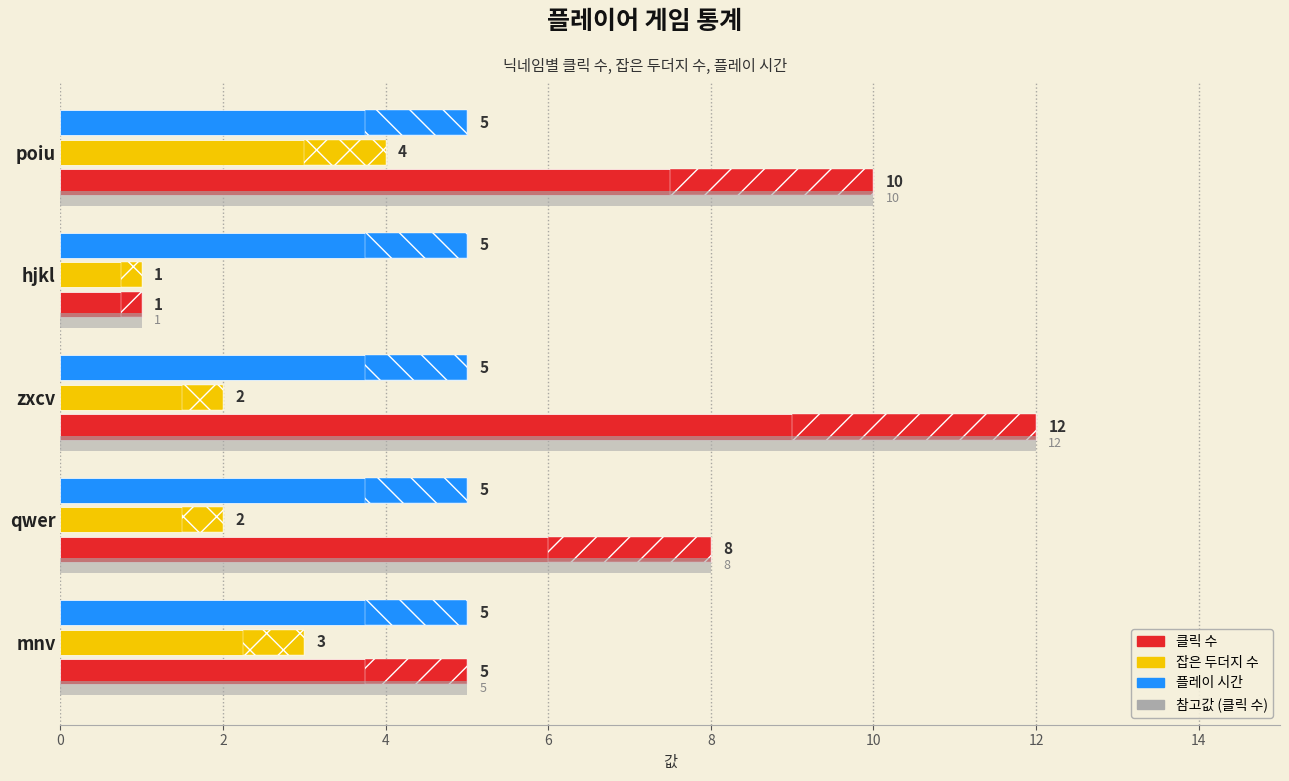

The 잡은 두더지 수 series shows 2.0 at zxcv. True or false?

True